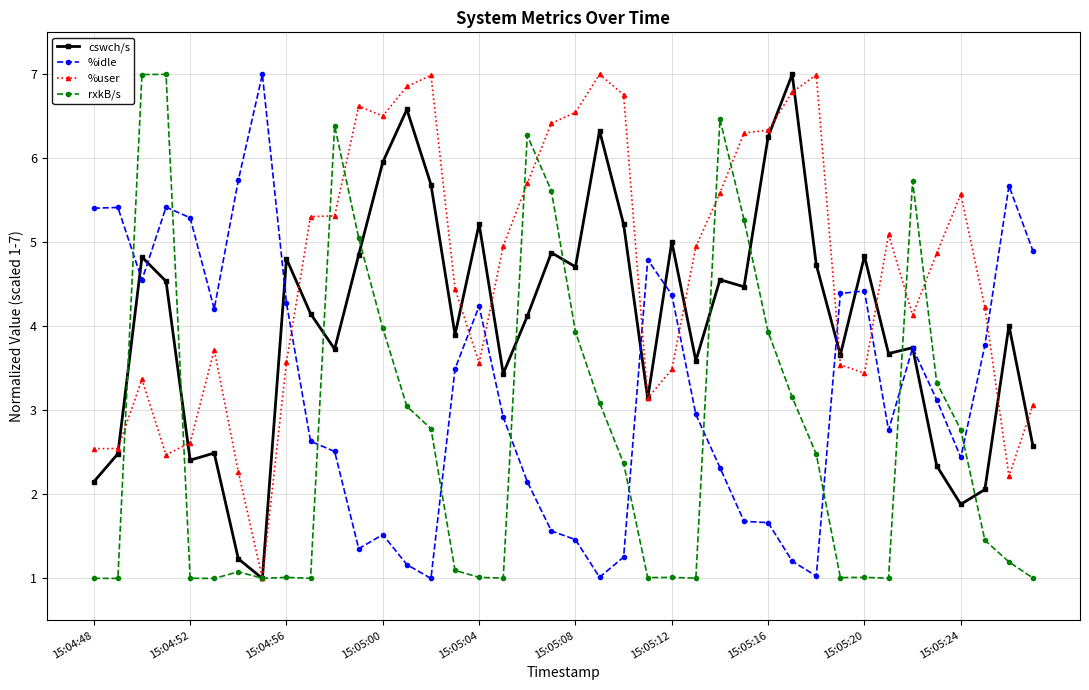

What are all the series names shown in the legend?

cswch/s, %idle, %user, rxkB/s